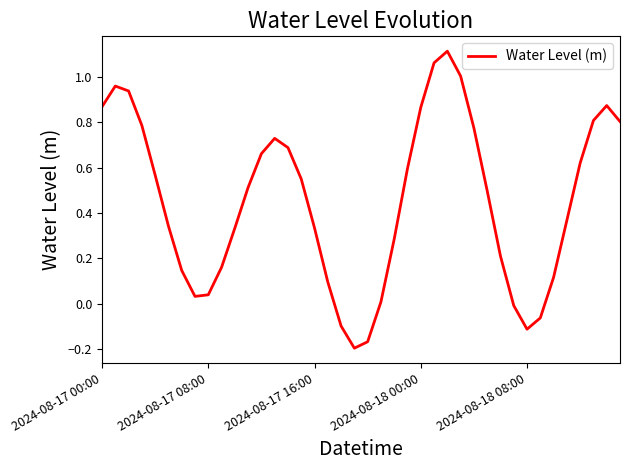

What is the difference between the maximum and minimum values?

1.3